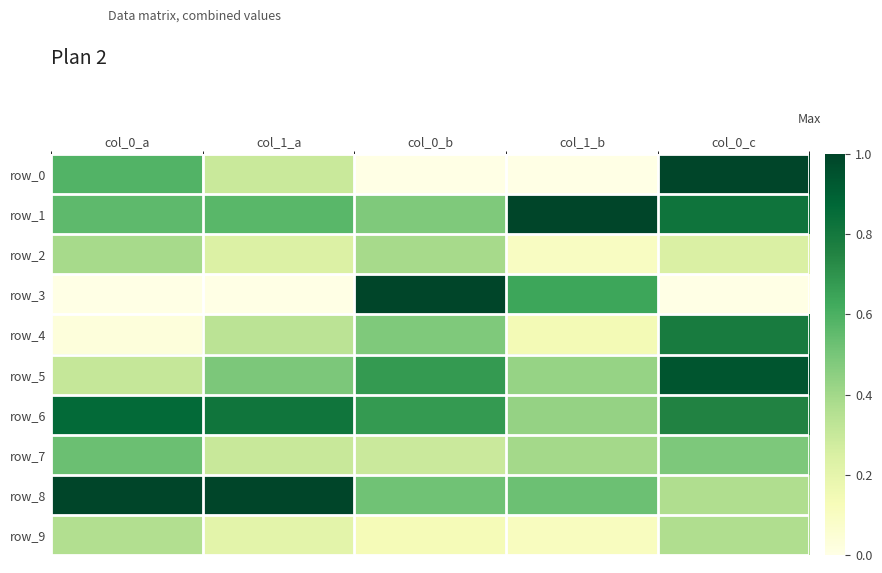

The value of row_4 at col_0_a is 0.0. True or false?

True